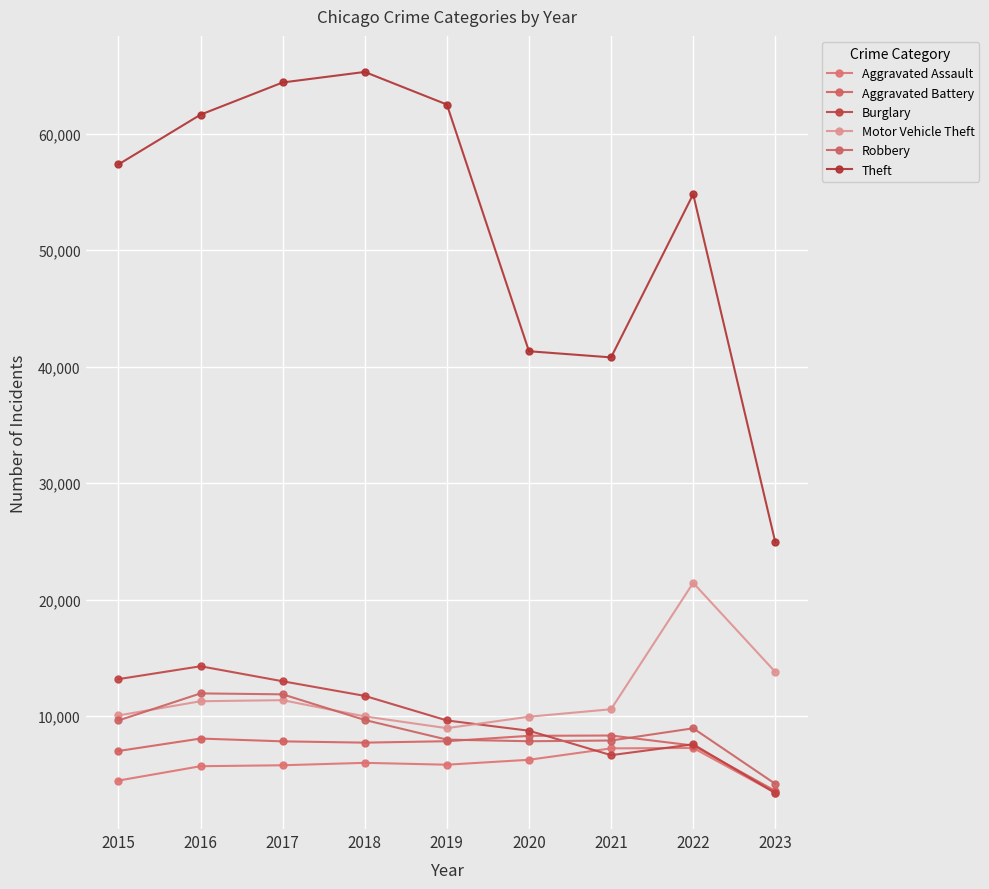

At which category is the sum across all series the highest?

2017